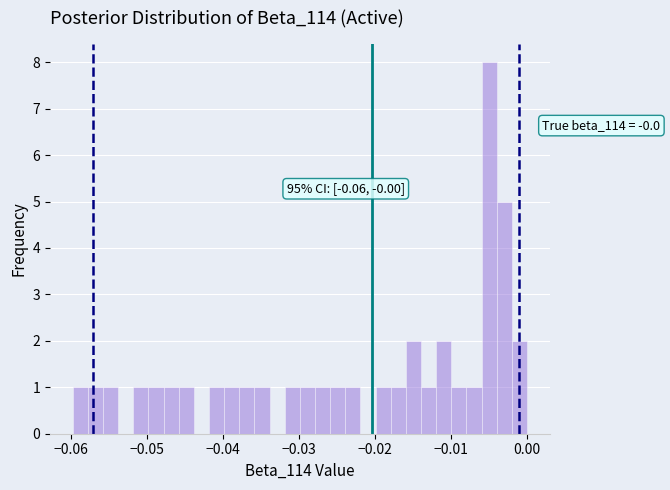

Around what value on the x-axis is the tallest bar? Give the approximate position of its centre, as read against the axis.

-0.005